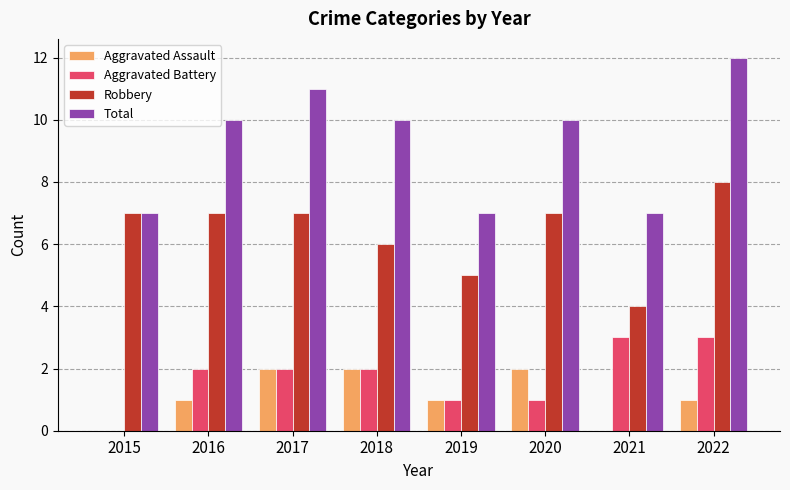

Reading right to left, what are all the values shown in this chart?

Aggravated Assault: 1	0	2	1	2	2	1	0
Aggravated Battery: 3	3	1	1	2	2	2	0
Robbery: 8	4	7	5	6	7	7	7
Total: 12	7	10	7	10	11	10	7